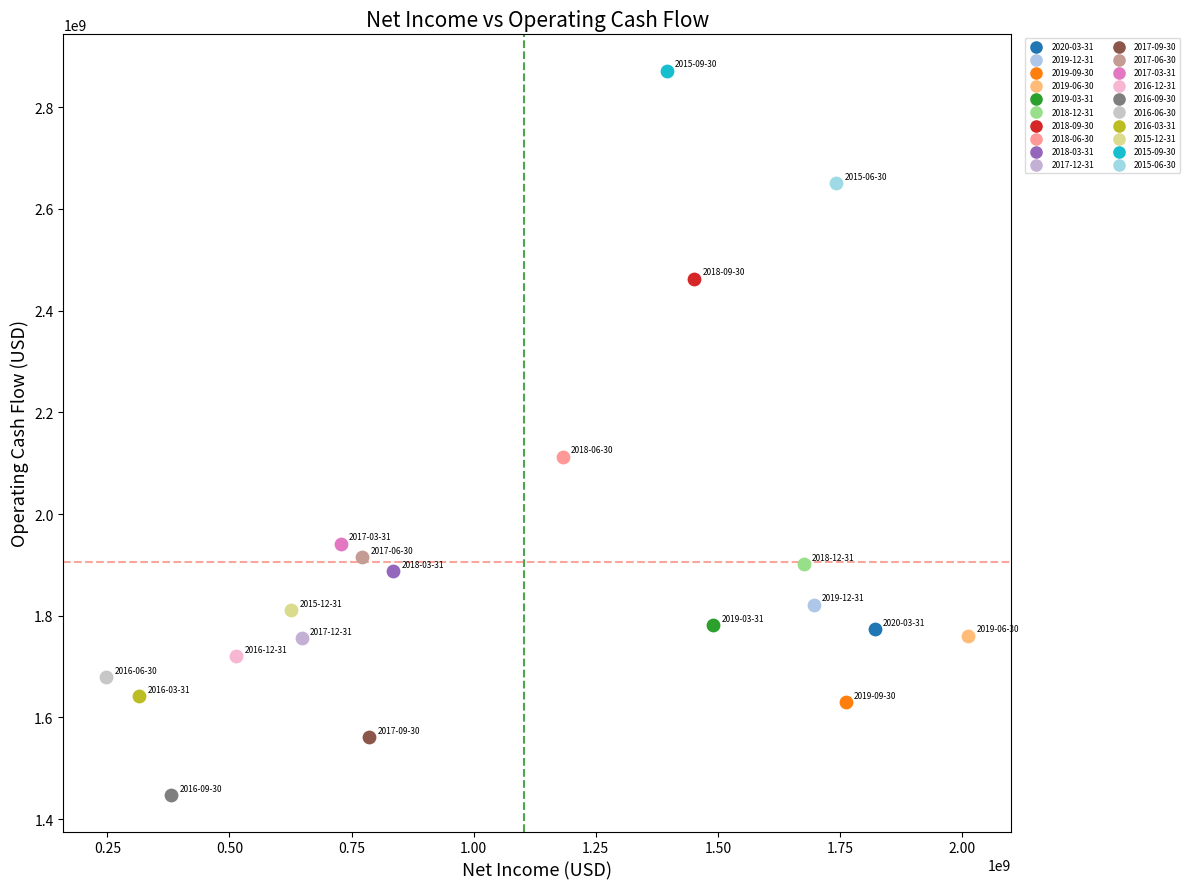

What are all the series names shown in the legend?

2020-03-31, 2019-12-31, 2019-09-30, 2019-06-30, 2019-03-31, 2018-12-31, 2018-09-30, 2018-06-30, 2018-03-31, 2017-12-31, 2017-09-30, 2017-06-30, 2017-03-31, 2016-12-31, 2016-09-30, 2016-06-30, 2016-03-31, 2015-12-31, 2015-09-30, 2015-06-30